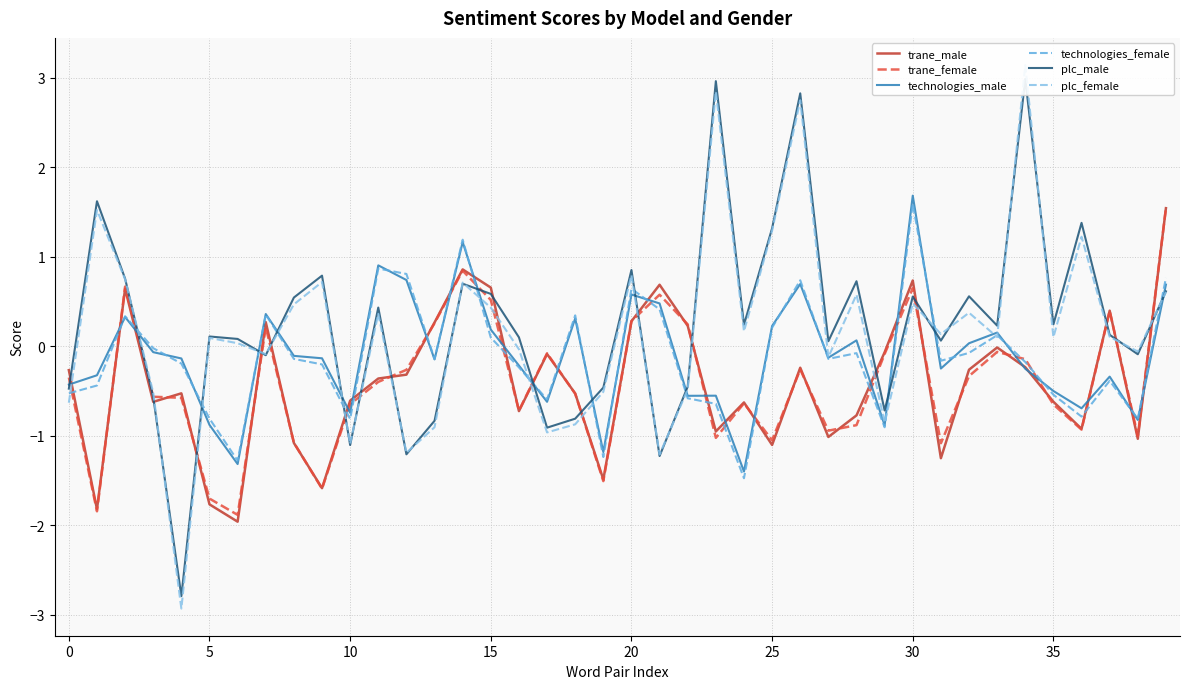

What is the minimum value for technologies_female?

-1.5